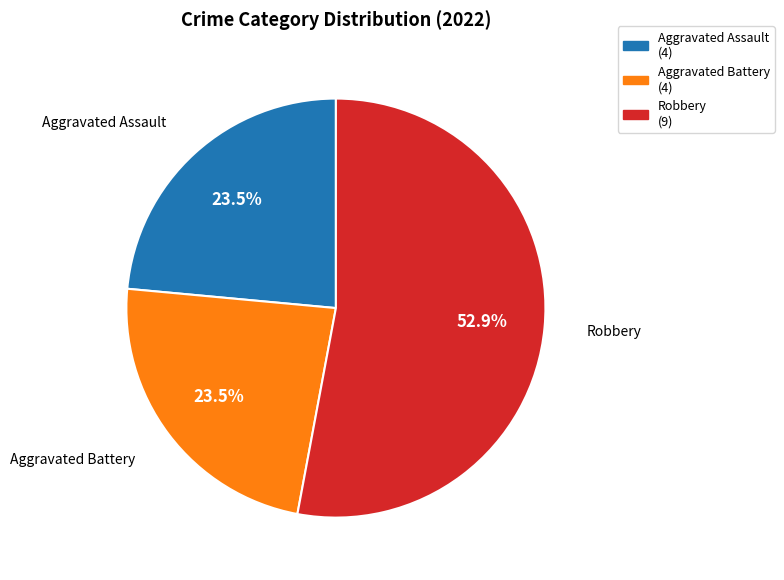

Is there any slice that represents more than half of the pie?

Yes